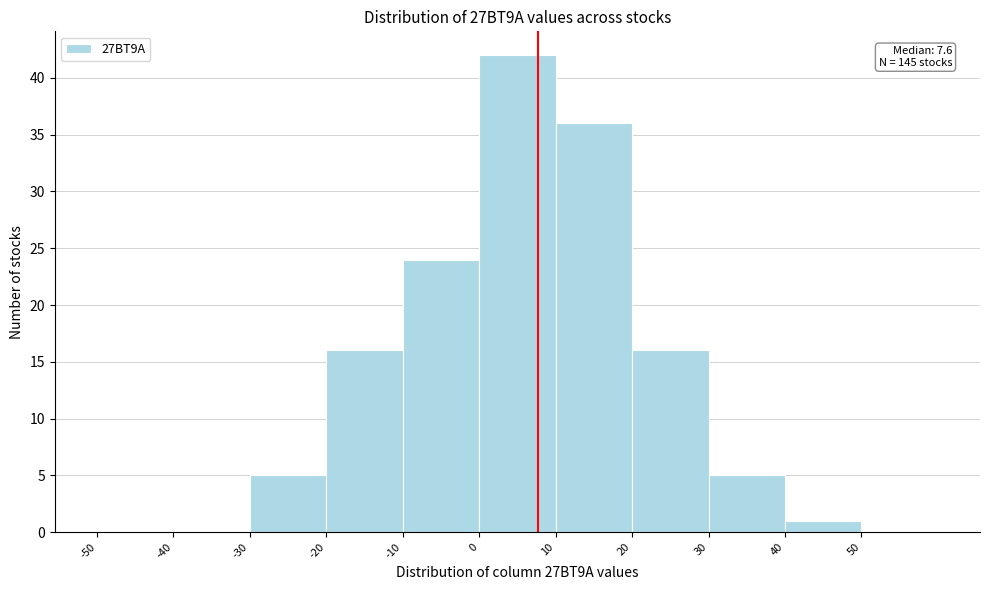

Over which range of the x-axis is the bar tallest?

0 to 10